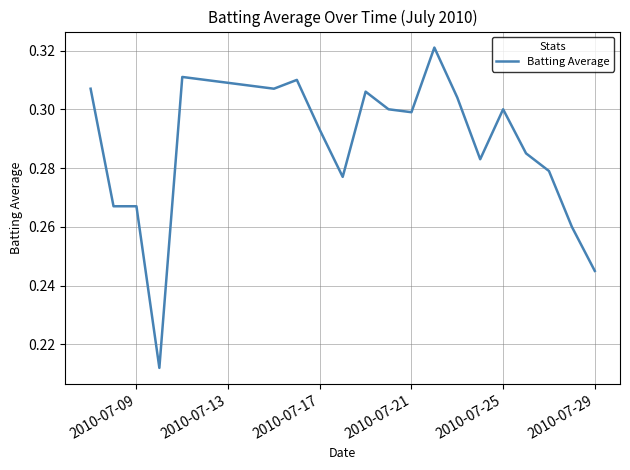

Which has a higher value, 2010-07-09 or 2010-07-25?

2010-07-25